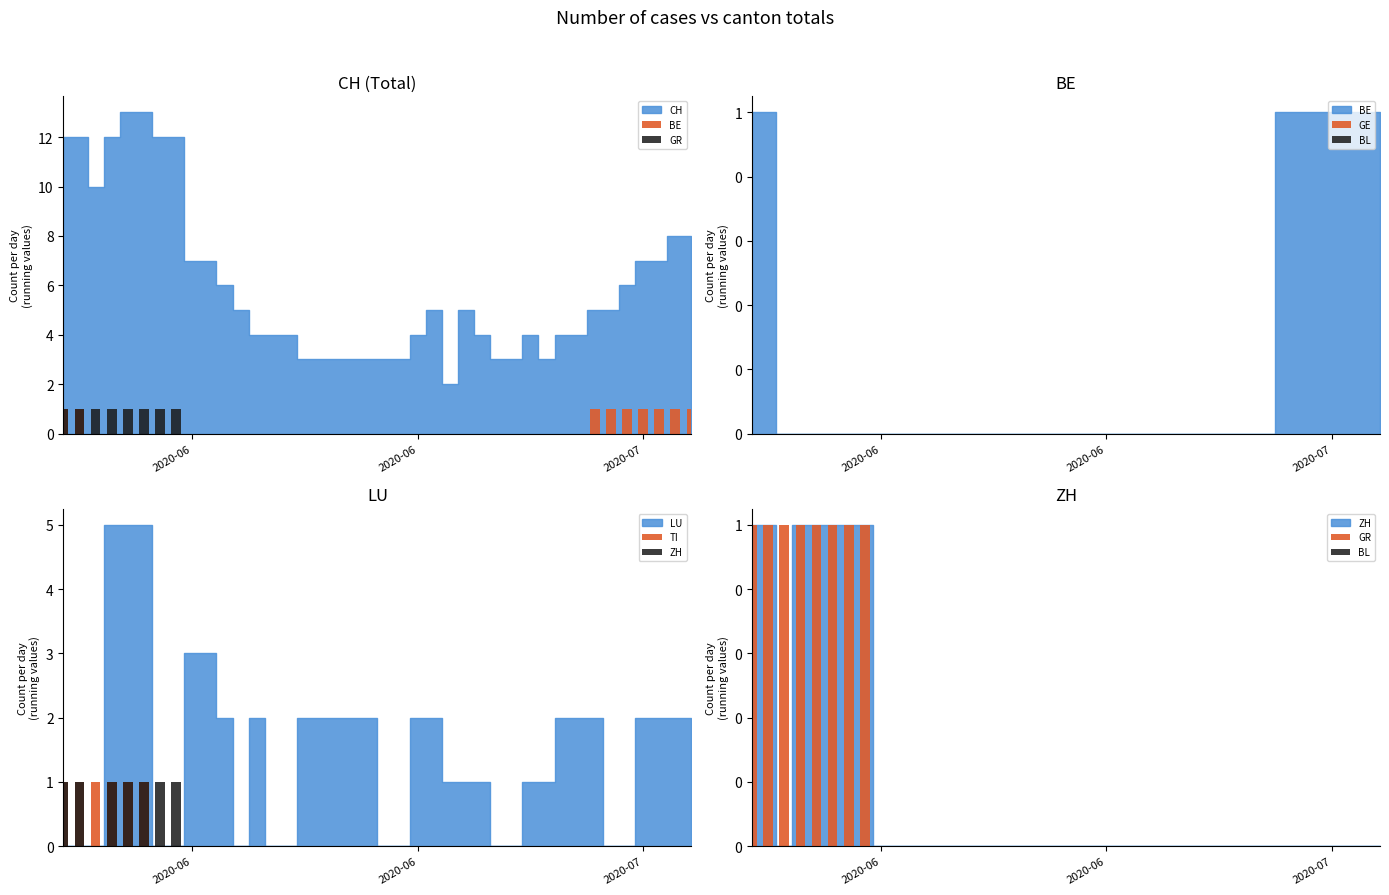

At which category does the chart reach its peak across all series?

2020-06